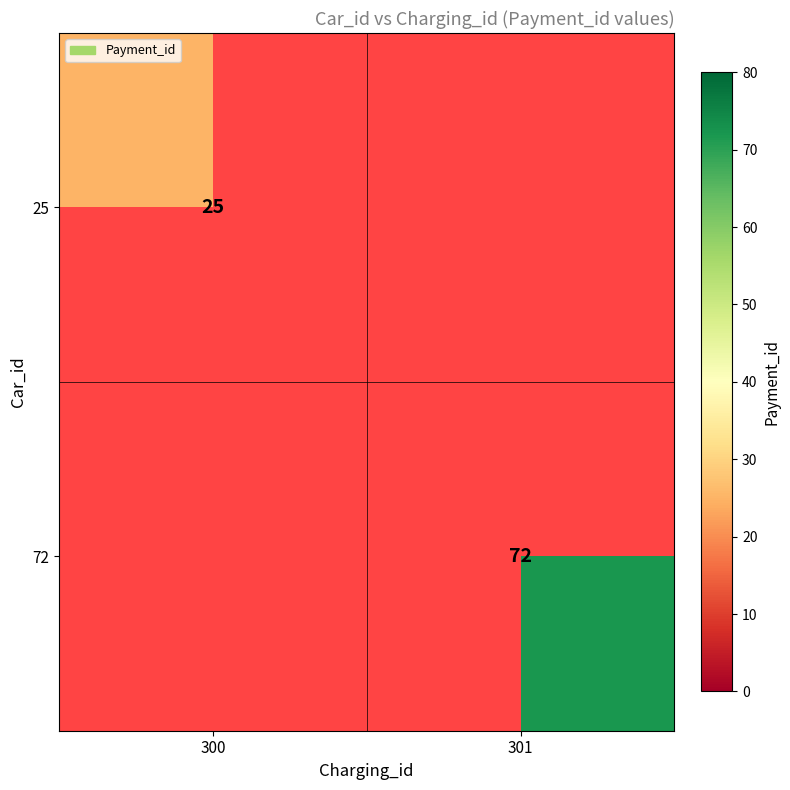

Is it true that 72 equals 102 at 301?

False